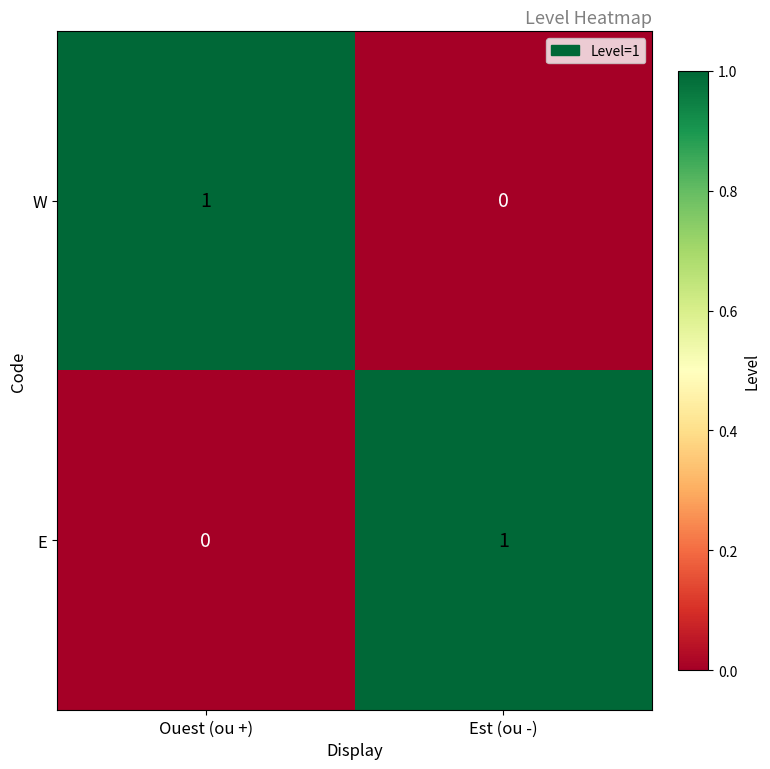

How many data points in W are less than 1?

1